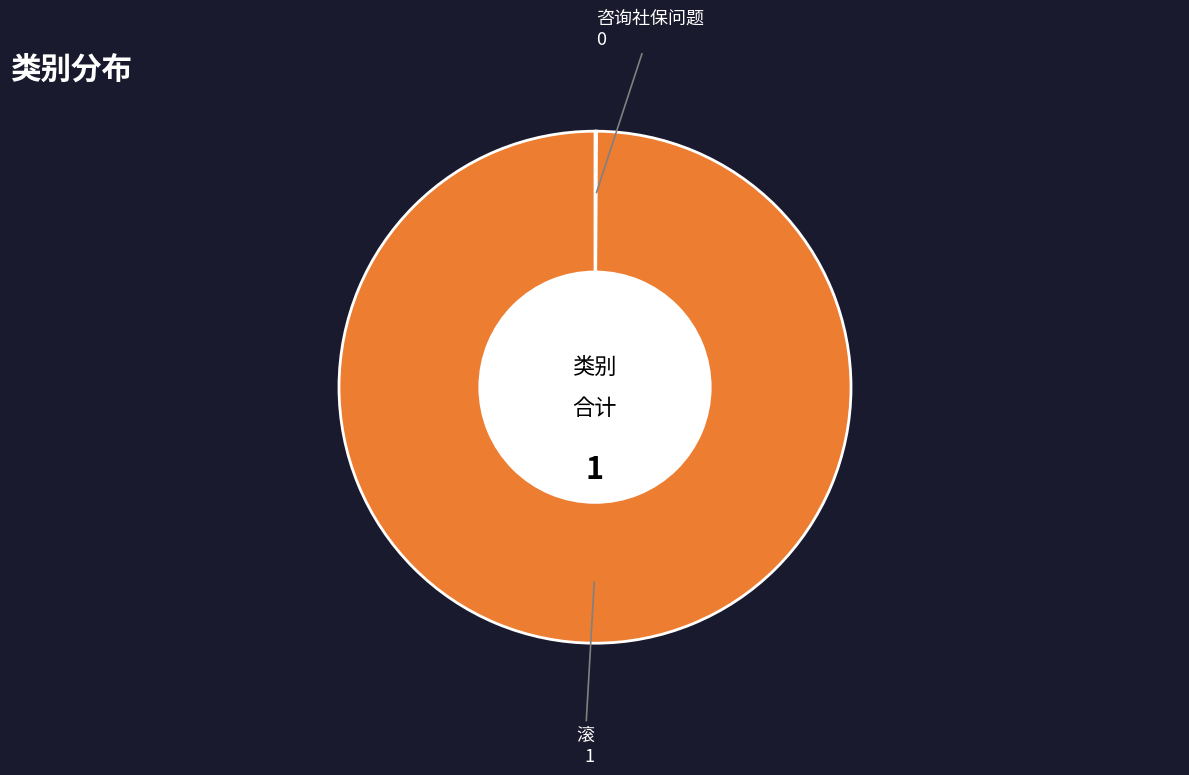

How many slices are in this pie chart?

2